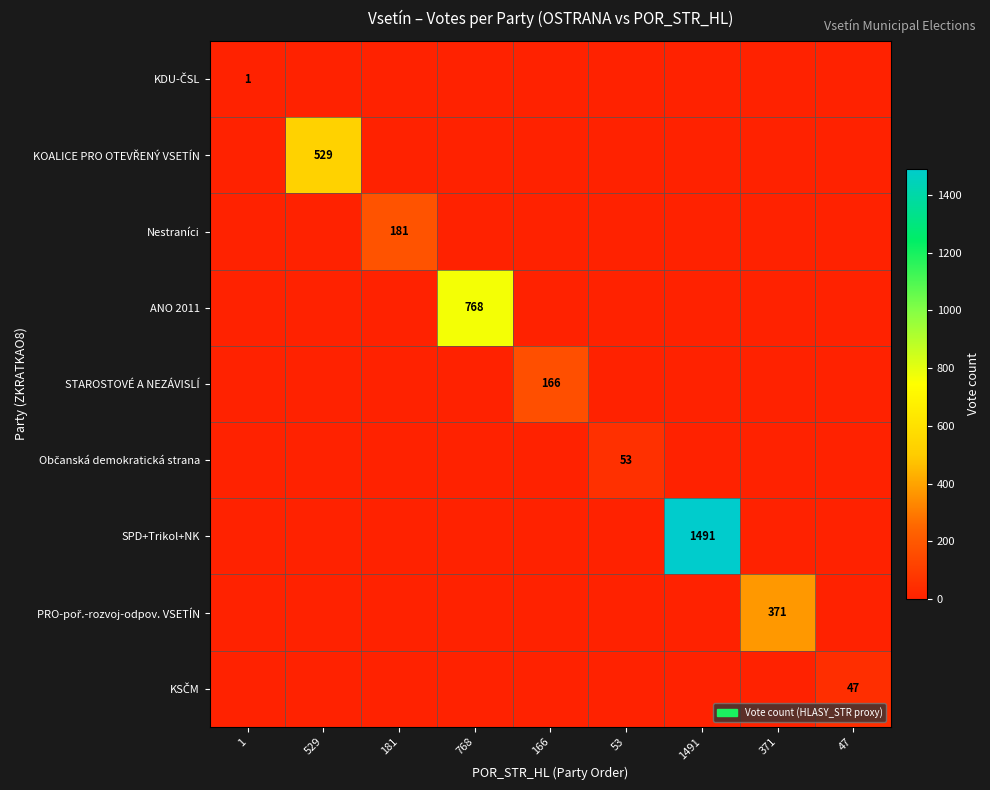

True or false: STAROSTOVÉ A NEZÁVISLÍ has a value of 105 at 166.

False